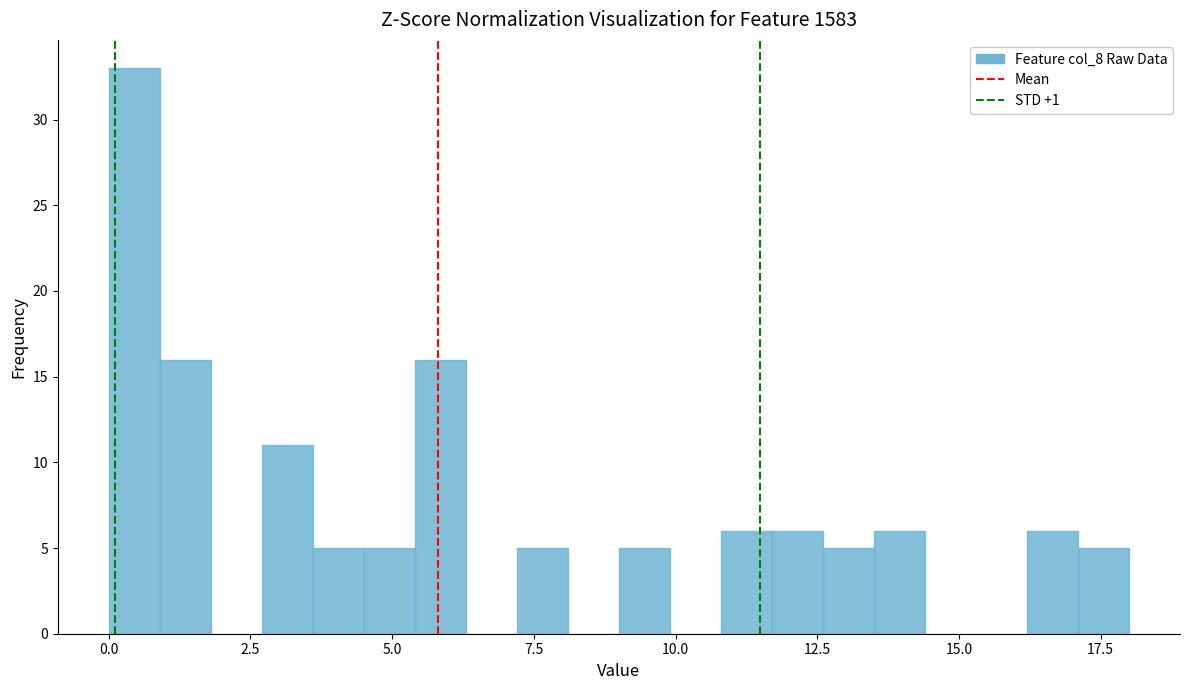

Read against the x-axis, roughly where is the centre of the tallest bar?

0.5